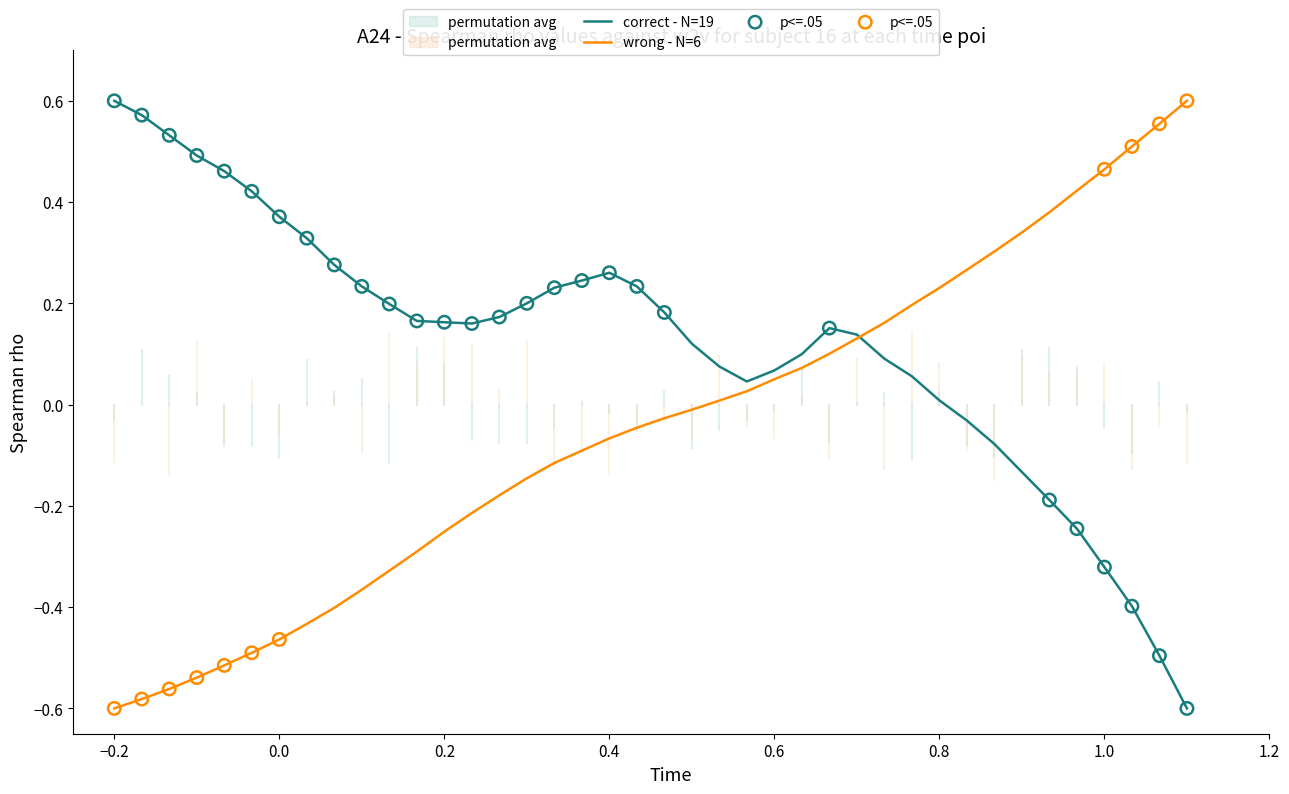

True or false: correct - N=19 has a value of -0.2 at 1.0.

False